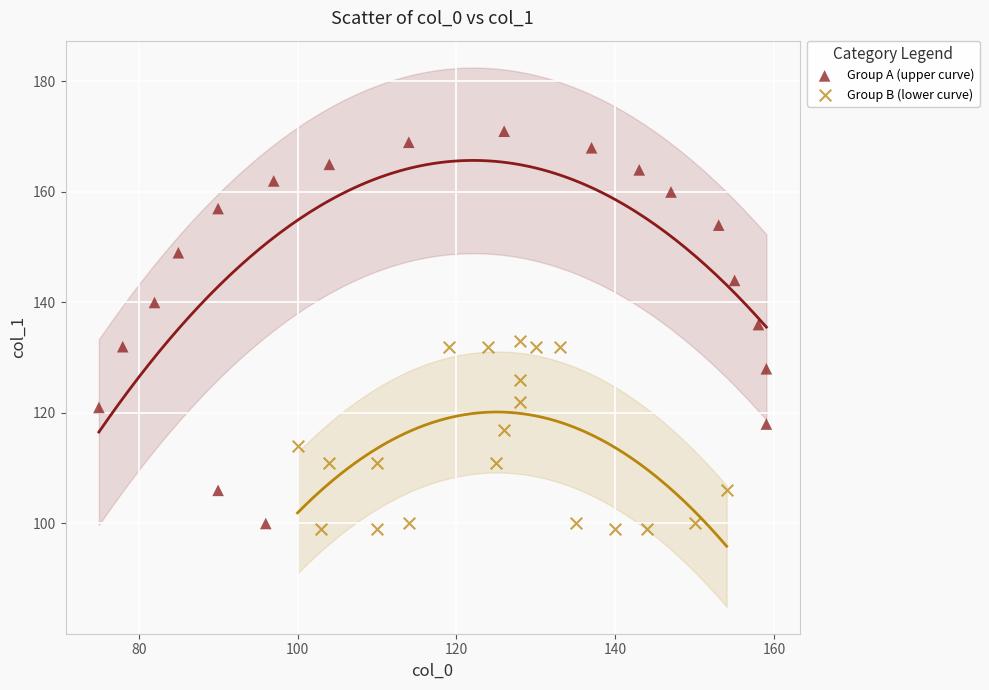

Which series reaches the maximum Y coordinate?

Group A (upper curve)